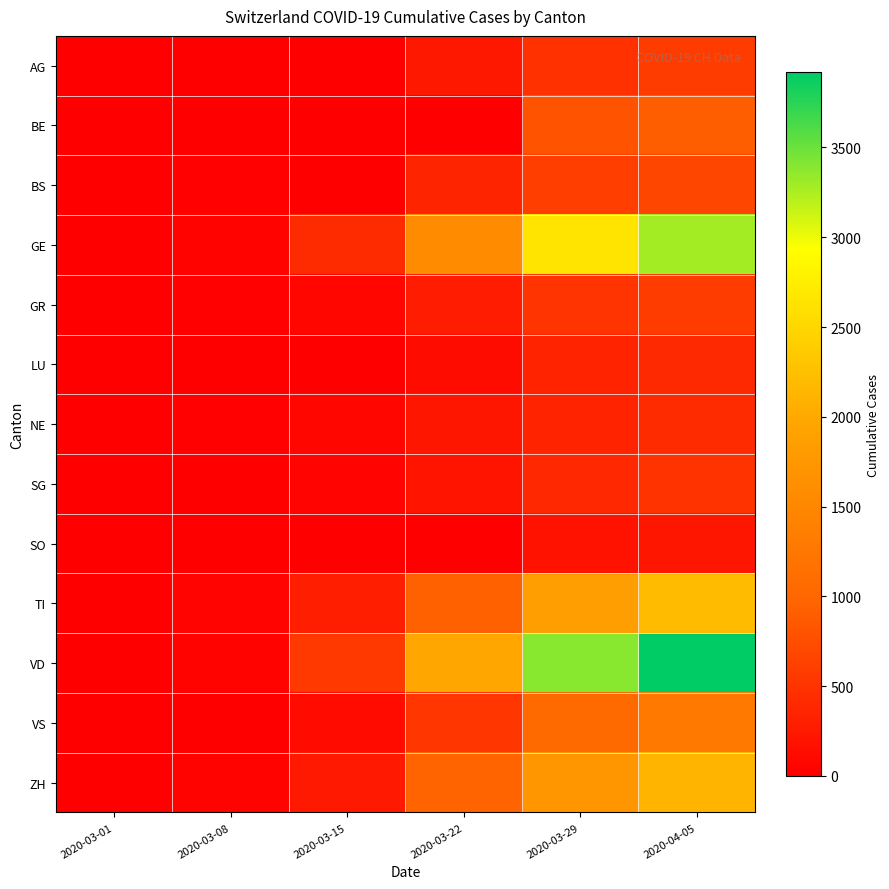

Rank the series by their maximum value, from highest to lowest.

VD, GE, TI, ZH, VS, BE, BS, AG, GR, SG, NE, LU, SO